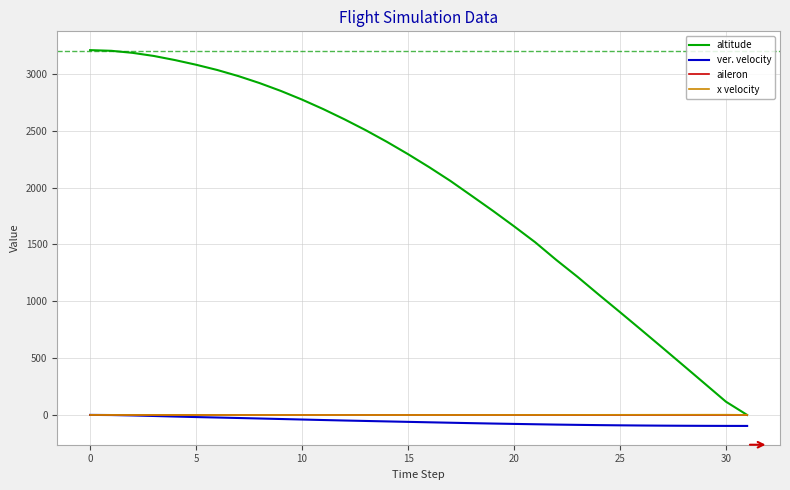

How many times do x velocity and aileron cross each other?

2